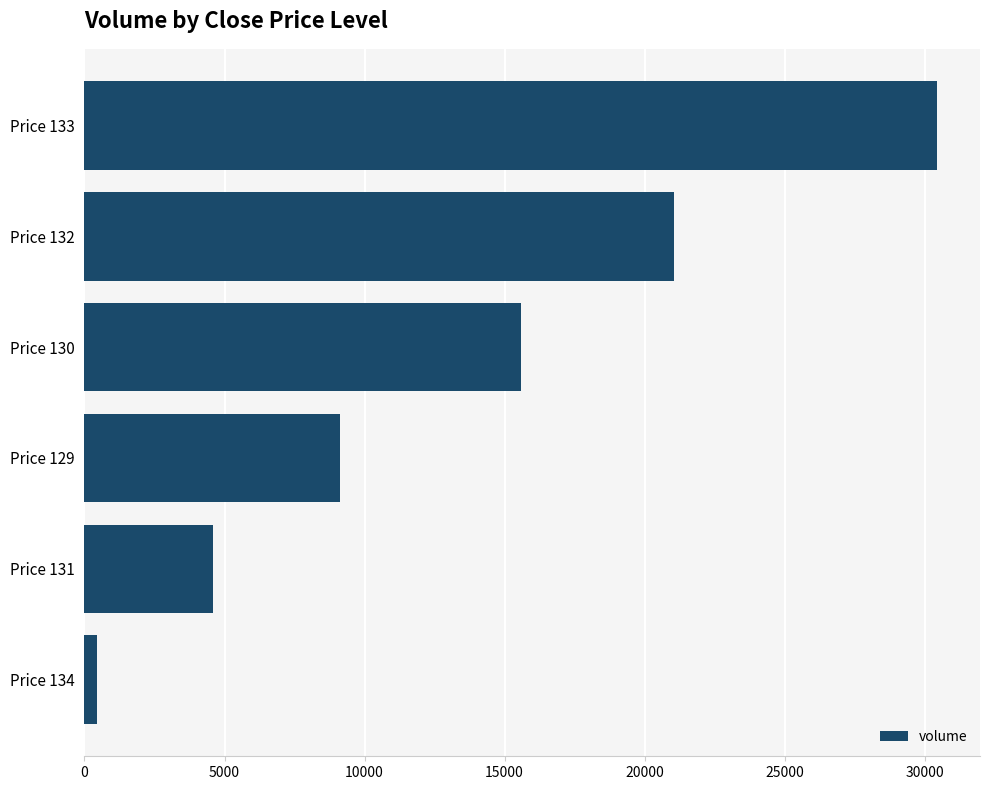

Is it true that the value at Price 133 is 30452.3?

True